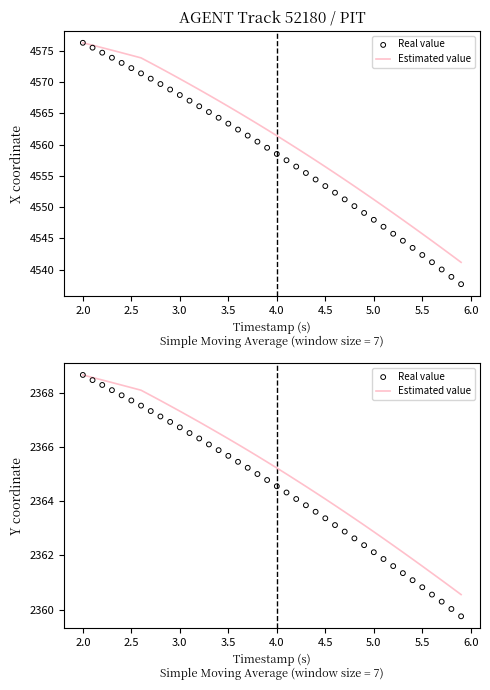

Which series reaches the maximum Y coordinate?

Estimated value